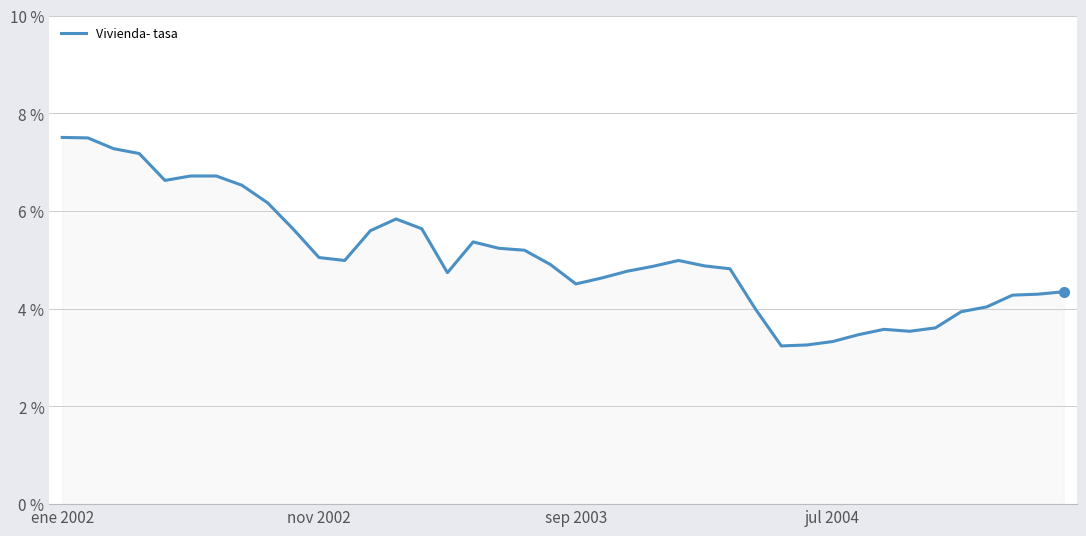

What is the difference between the maximum and minimum values?

4.3